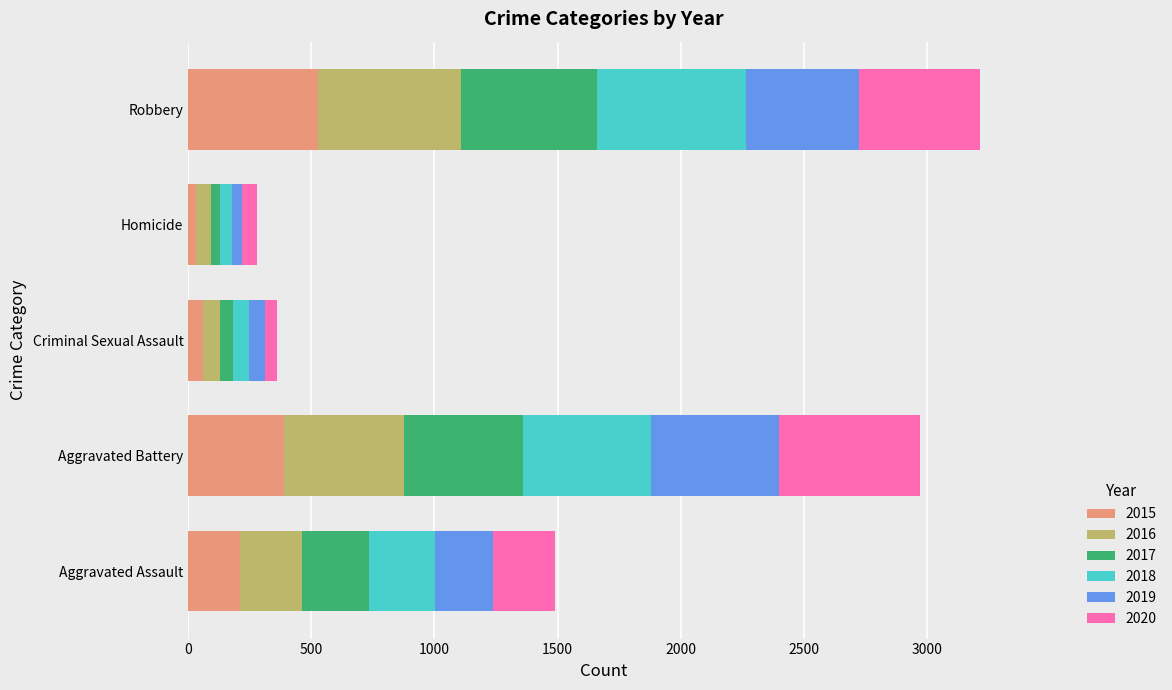

What is the difference between the maximum and minimum values in the 2015 series?

495